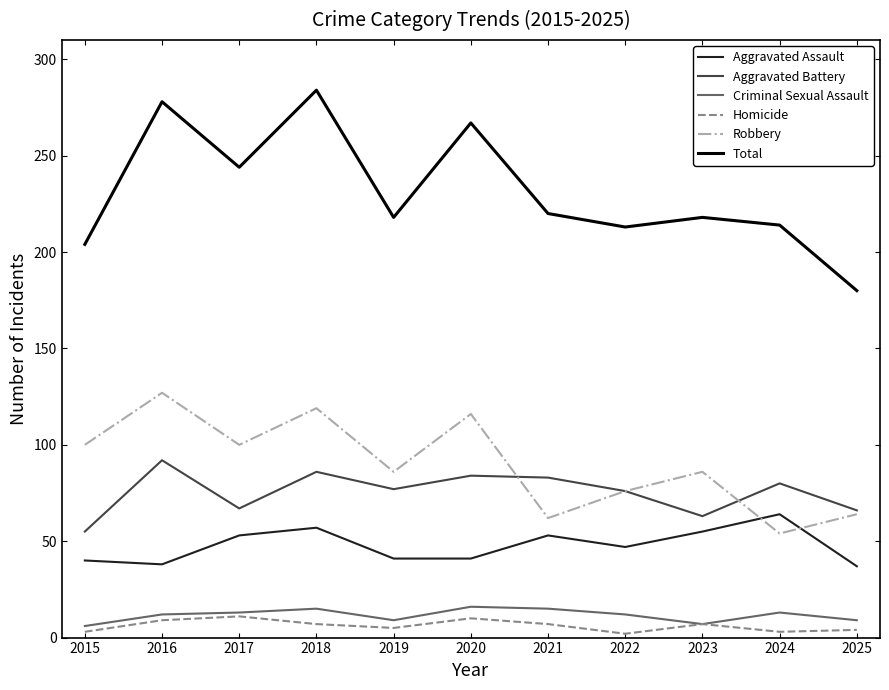

What is the approximate value of Aggravated Battery at 2016, to the nearest 5?

90